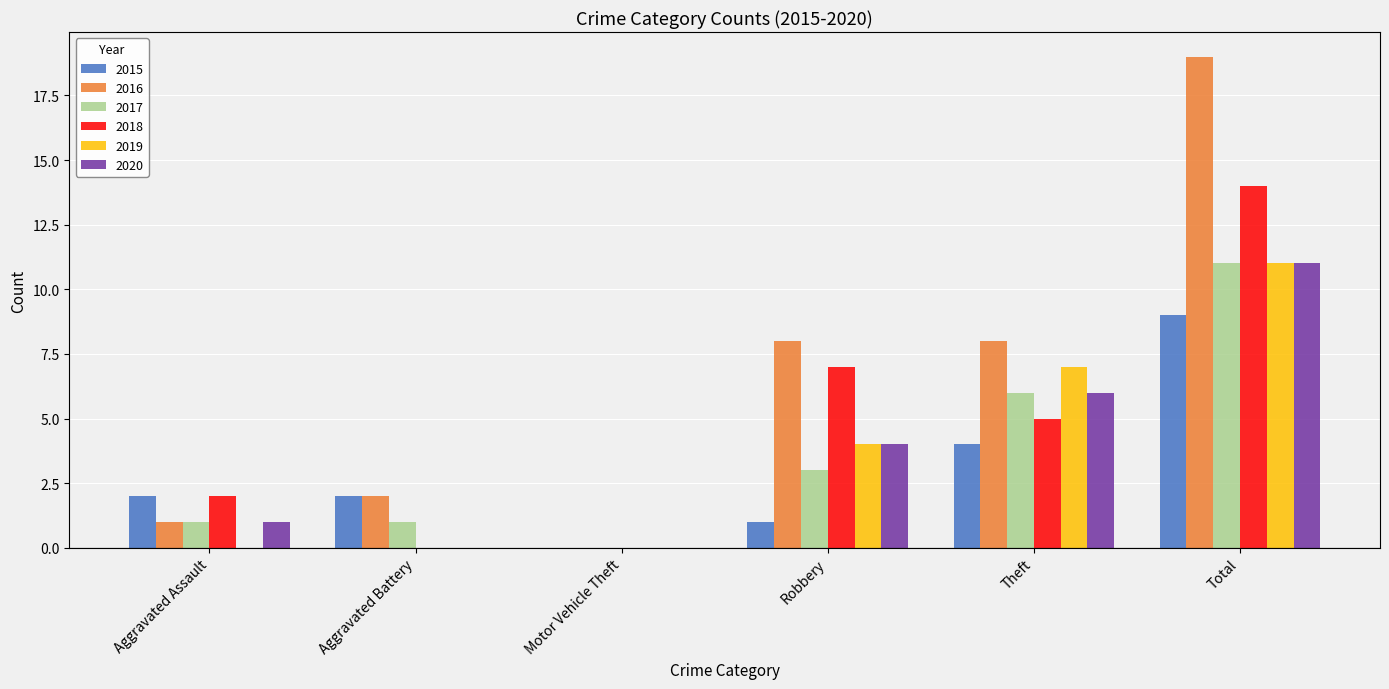

What is the sum of all 2016 values?

38